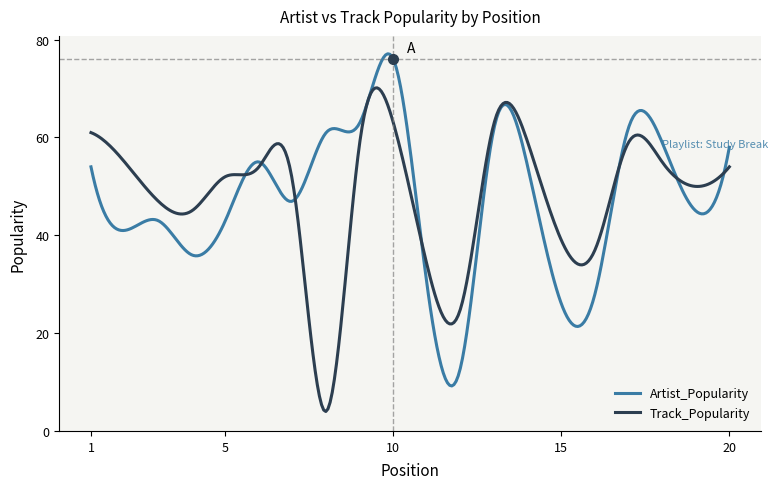

Rank the series by their maximum value, from lowest to highest.

Track_Popularity, Artist_Popularity